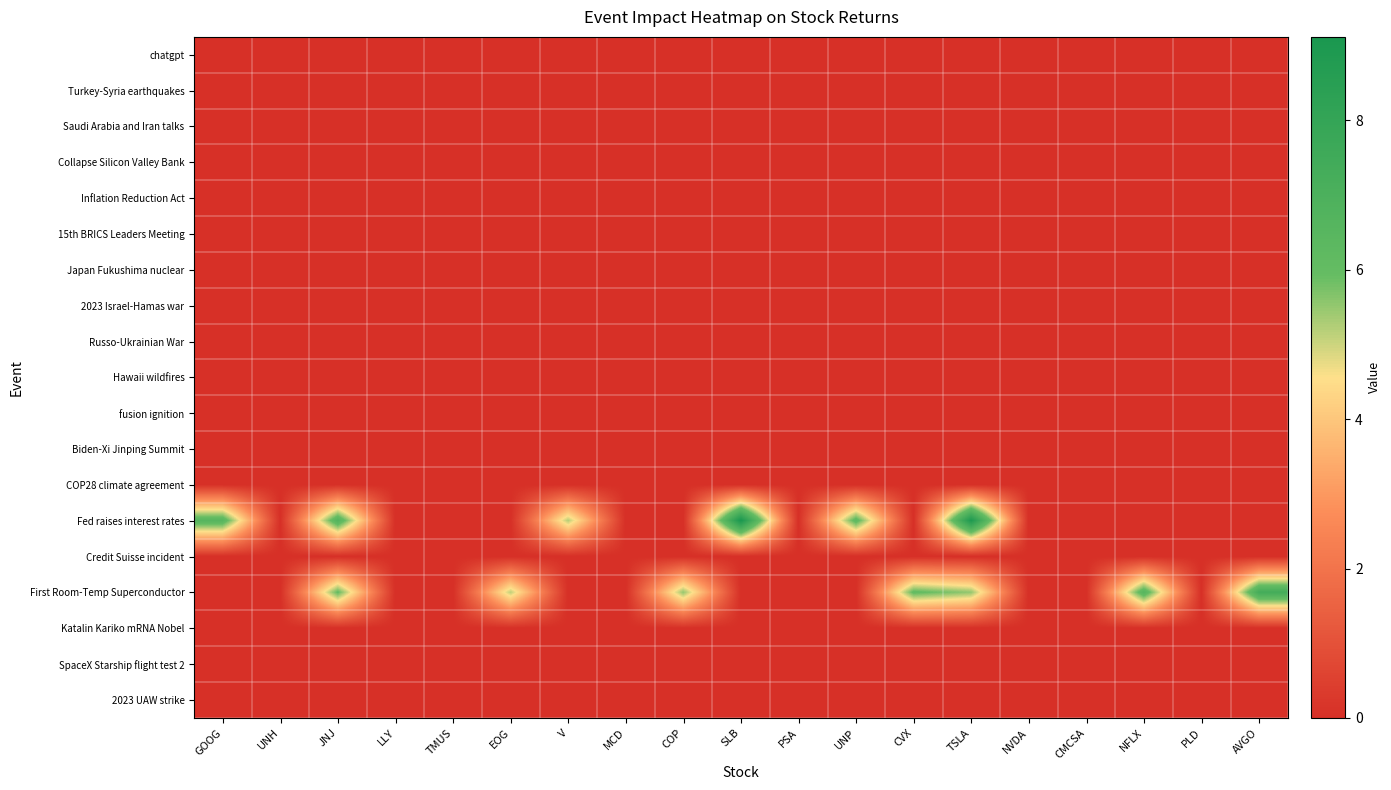

What is the total value across all series at GOOG?

6.5